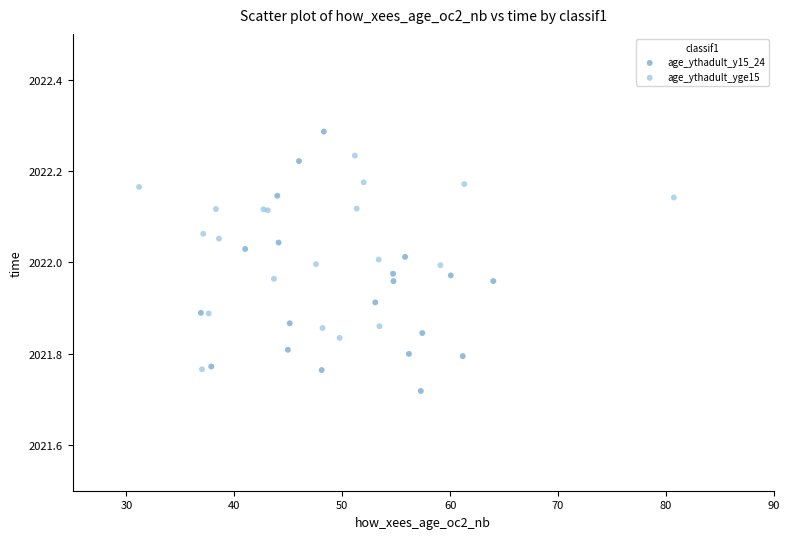

What are all the series names shown in the legend?

age_ythadult_y15_24, age_ythadult_yge15